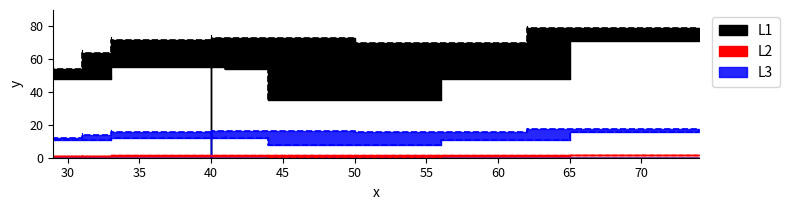

What is the sum of the values at 65 and 44?

87